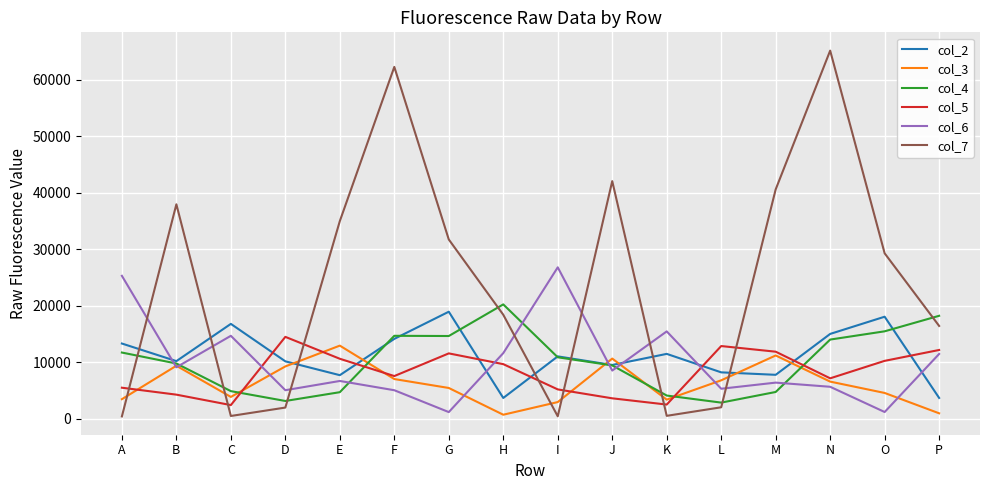

What are all the series names shown in the legend?

col_2, col_3, col_4, col_5, col_6, col_7